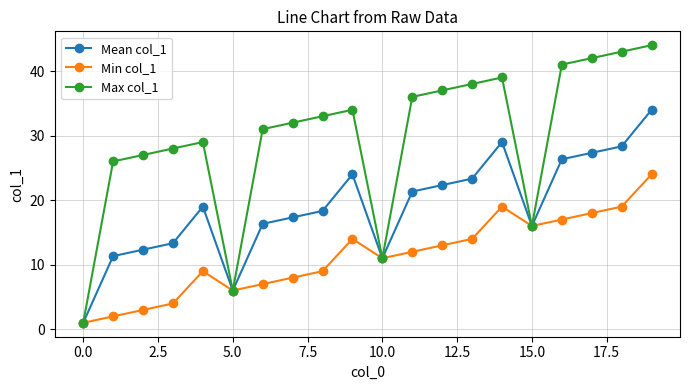

What is the difference between the maximum and minimum values in the Mean col_1 series?

33.0